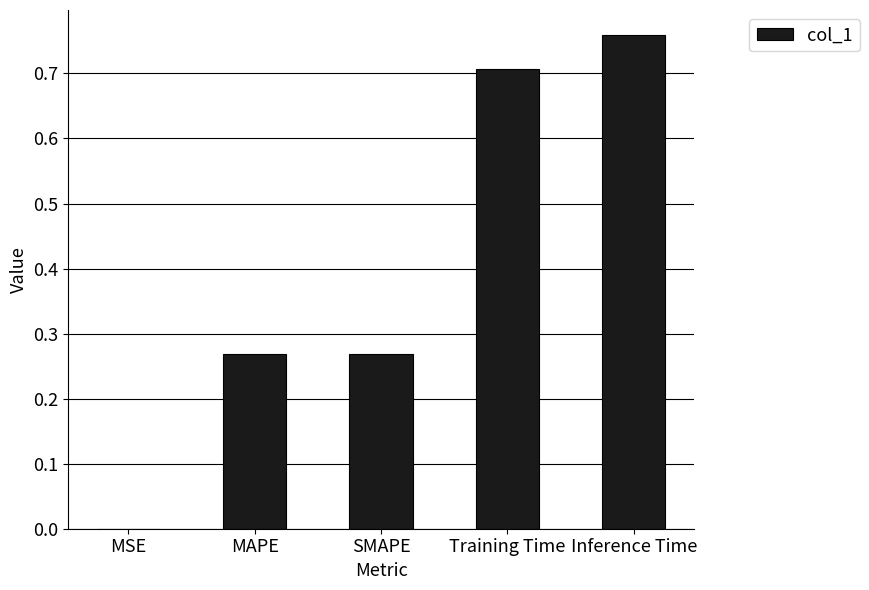

True or false: the data shows 0.1 at SMAPE.

False